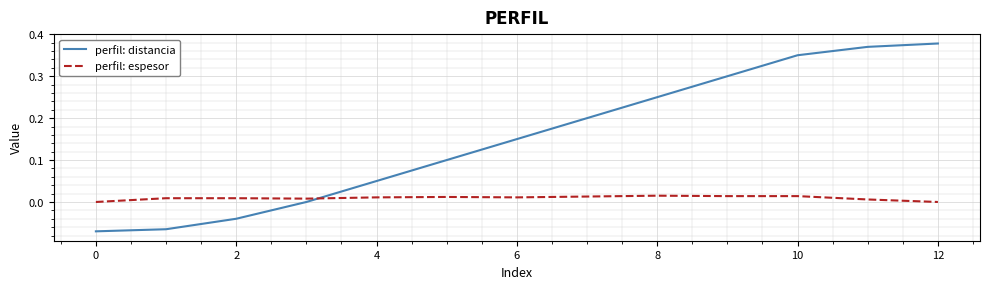

Which series has the largest range (max minus min)?

perfil: distancia